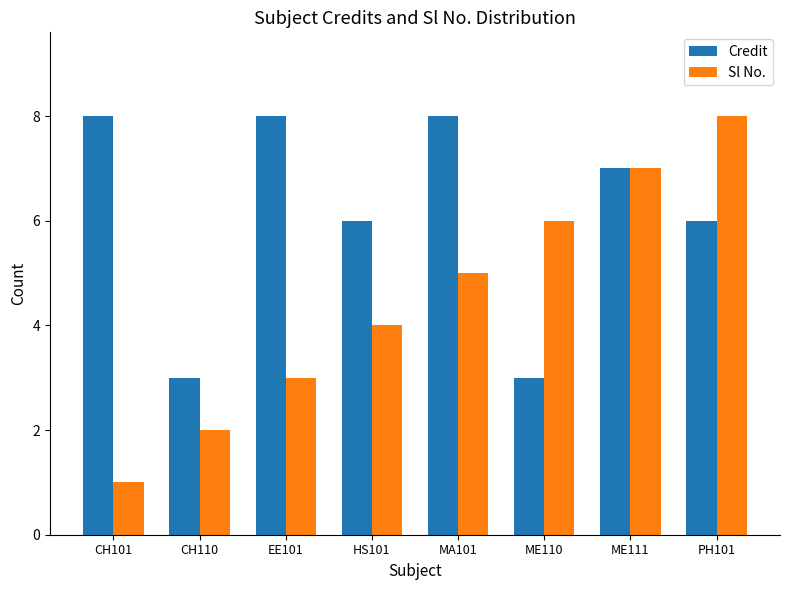

Which label corresponds to the smallest value in the chart?

CH101